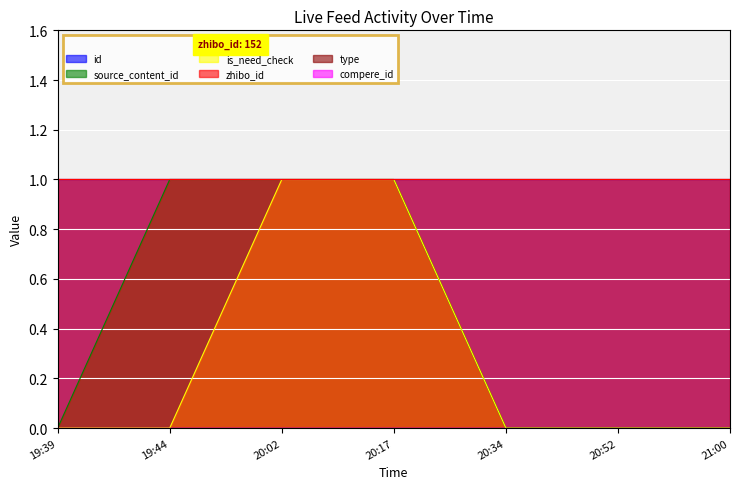

Is the value of source_content_id at 19:39 greater than the value of is_need_check at 20:34?

No